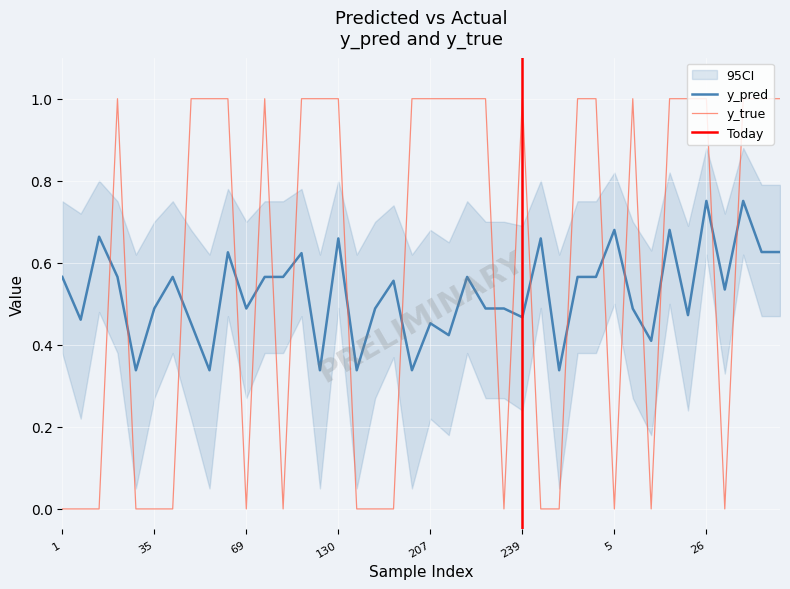

What is the total value across all series at 139?

0.3